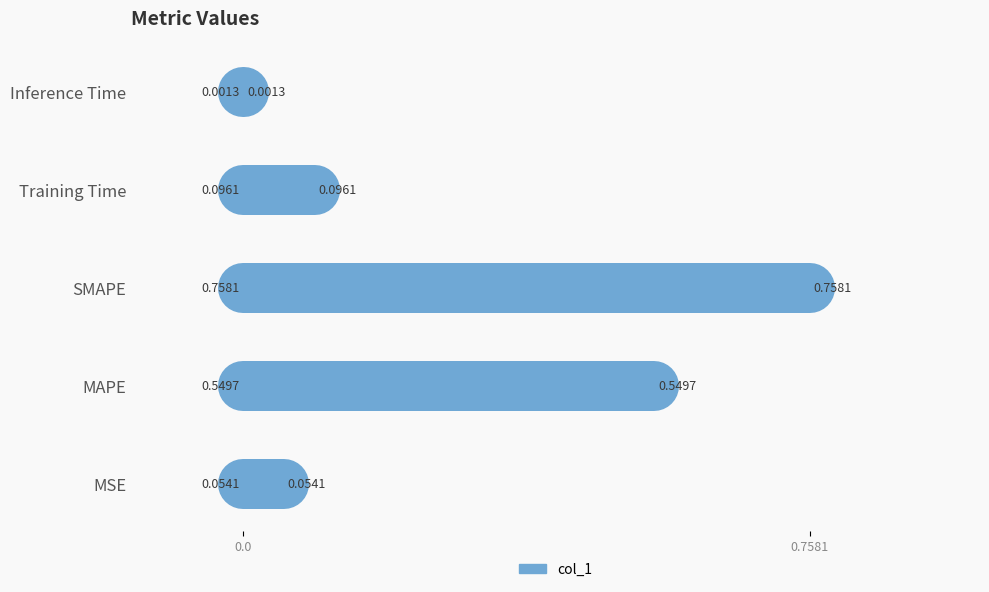

What is the change in value from MAPE to Inference Time?

-0.5